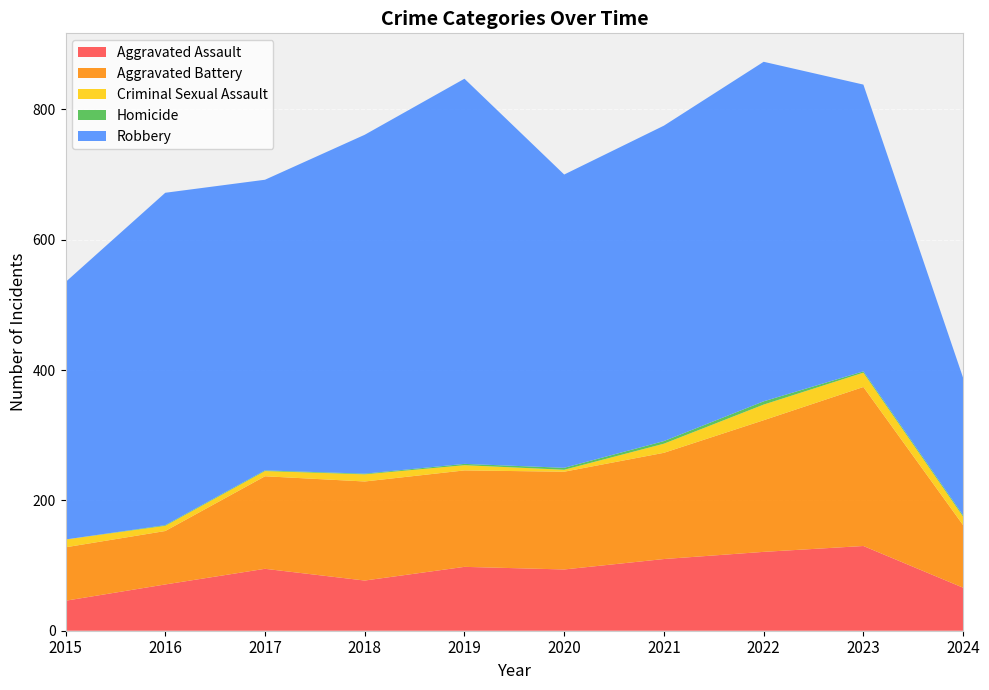

Reading left to right, extract all data points from this chart.

Aggravated Assault: 2015=46	2016=71	2017=95	2018=77	2019=98	2020=94	2021=110	2022=121	2023=130	2024=66
Aggravated Battery: 2015=82	2016=82	2017=142	2018=152	2019=148	2020=150	2021=163	2022=202	2023=244	2024=96
Criminal Sexual Assault: 2015=12	2016=8	2017=8	2018=11	2019=8	2020=3	2021=14	2022=24	2023=22	2024=13
Homicide: 2015=0	2016=1	2017=1	2018=1	2019=2	2020=3	2021=4	2022=5	2023=2	2024=2
Robbery: 2015=395	2016=510	2017=446	2018=520	2019=591	2020=450	2021=484	2022=521	2023=440	2024=211